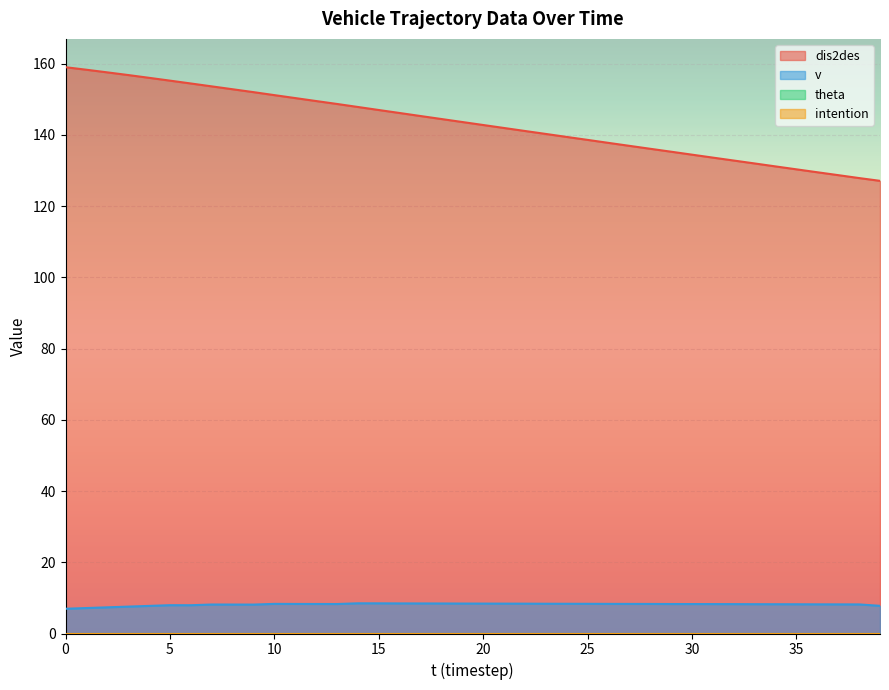

Reading right to left, list all the values displayed in this chart.

dis2des: 39=127.1	38=127.9	37=128.7	36=129.5	35=130.3	34=131.2	33=132.0	32=132.8	31=133.6	30=134.5	29=135.3	28=136.1	27=136.9	26=137.8	25=138.6	24=139.4	23=140.3	22=141.1	21=141.9	20=142.8	19=143.6	18=144.5	17=145.3	16=146.2	15=147.0	14=147.8	13=148.7	12=149.5	11=150.3	10=151.2	9=152.0	8=152.8	7=153.6	6=154.4	5=155.2	4=156.0	3=156.8	2=157.6	1=158.3	0=159.0
v: 39=7.8	38=8.2	37=8.2	36=8.2	35=8.2	34=8.2	33=8.2	32=8.2	31=8.3	30=8.3	29=8.3	28=8.3	27=8.3	26=8.3	25=8.3	24=8.3	23=8.4	22=8.4	21=8.4	20=8.4	19=8.4	18=8.4	17=8.4	16=8.4	15=8.5	14=8.5	13=8.3	12=8.3	11=8.3	10=8.3	9=8.1	8=8.1	7=8.1	6=7.9	5=8.0	4=7.8	3=7.5	2=7.3	1=7.2	0=7.0